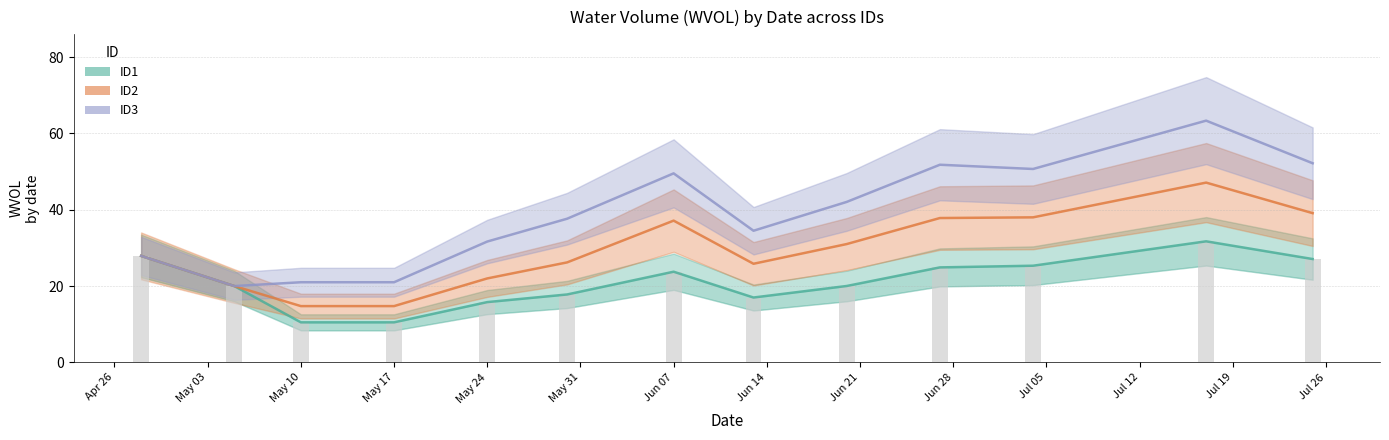

At how many categories does at least one series exceed 26?

10